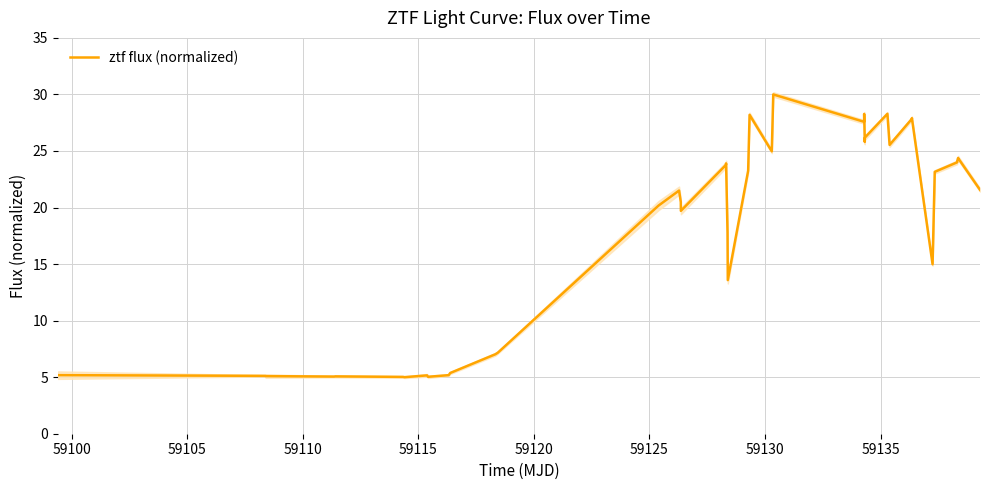

Reading right to left, extract all data points from this chart.

21.6	24.4	24.4	24.1	24.0	23.2	15.0	27.9	27.8	25.5	28.3	26.2	25.8	28.3	27.6	30.0	25.0	28.2	23.3	13.6	17.8	23.9	23.8	19.7	20.5	21.5	20.2	7.2	7.0	5.4	5.2	5.0	5.2	5.0	5.0	5.1	5.1	5.1	5.1	5.2